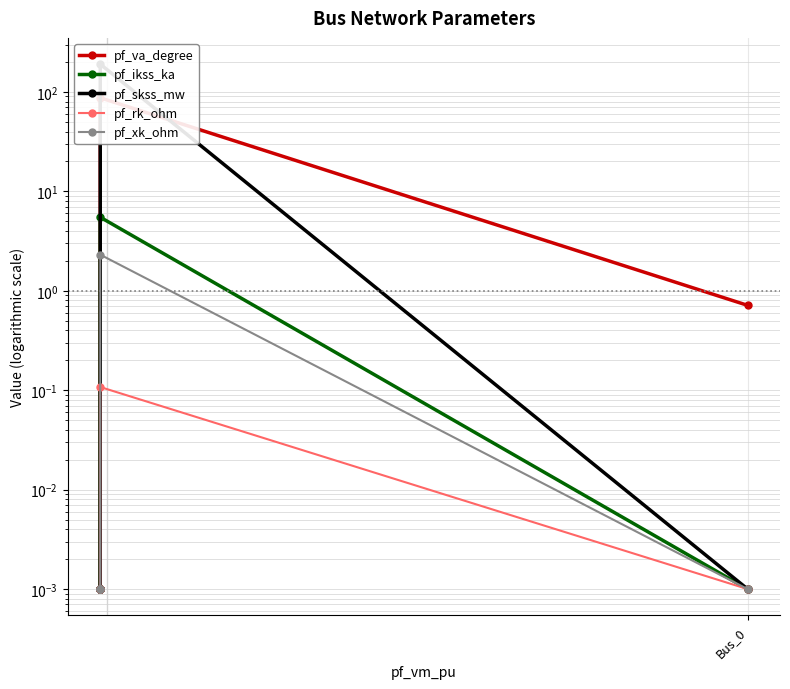

True or false: pf_xk_ohm and pf_skss_mw intersect in this chart.

False